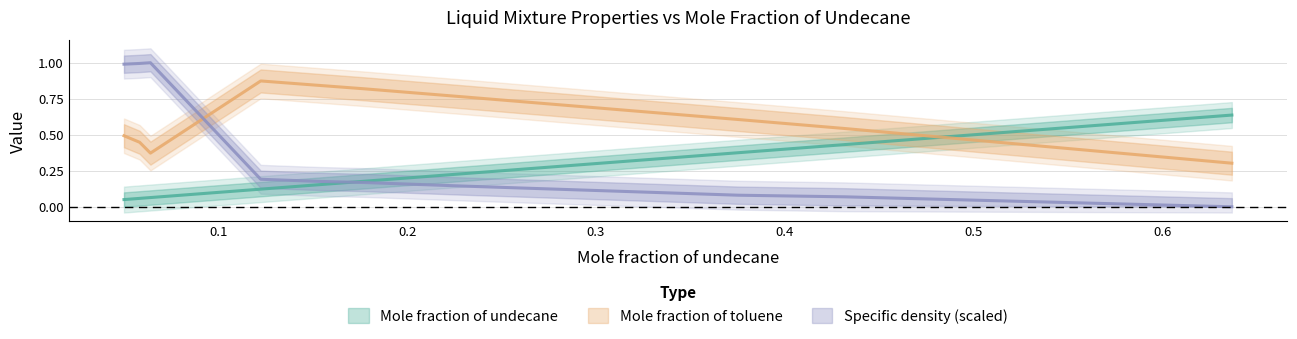

After their last crossing, which series has the higher values: Mole fraction of toluene or Mole fraction of undecane?

Mole fraction of undecane